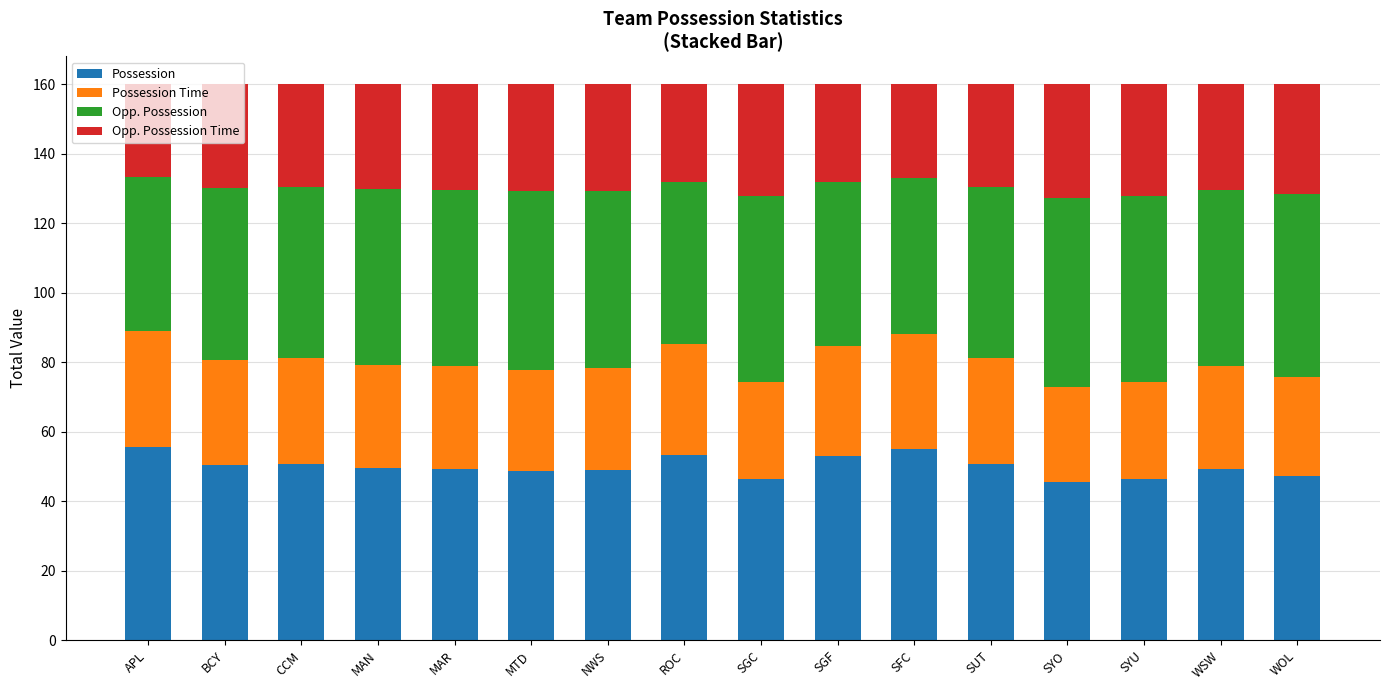

What is the total value across all series at MAR?

160.0